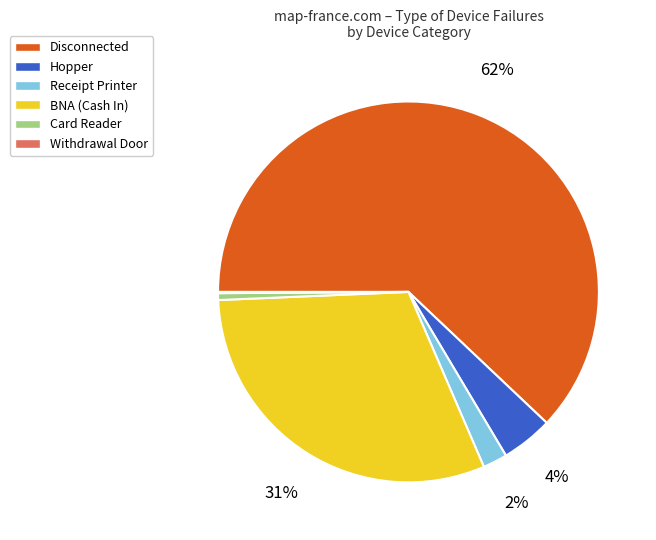

Do Hopper and Disconnected together represent more than half of the pie?

Yes